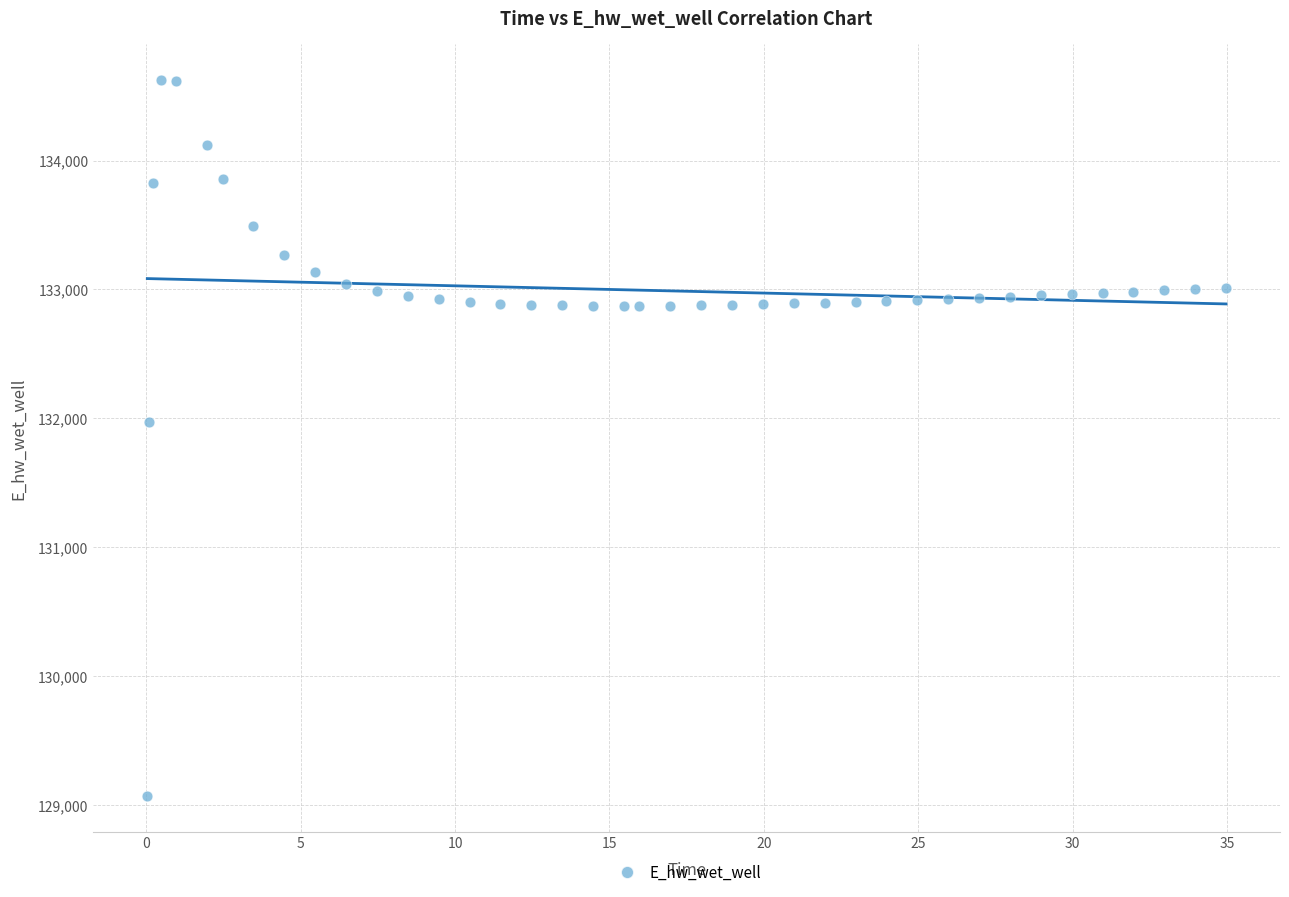

What Y value in the scatter plot is closest to 131849?

131969.9